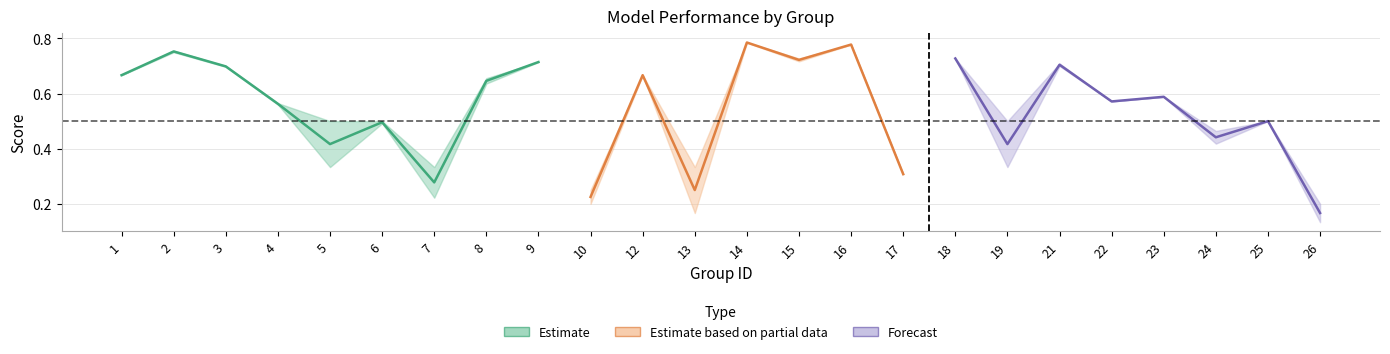

Count the accuracy values in the range 0 to 1.

24